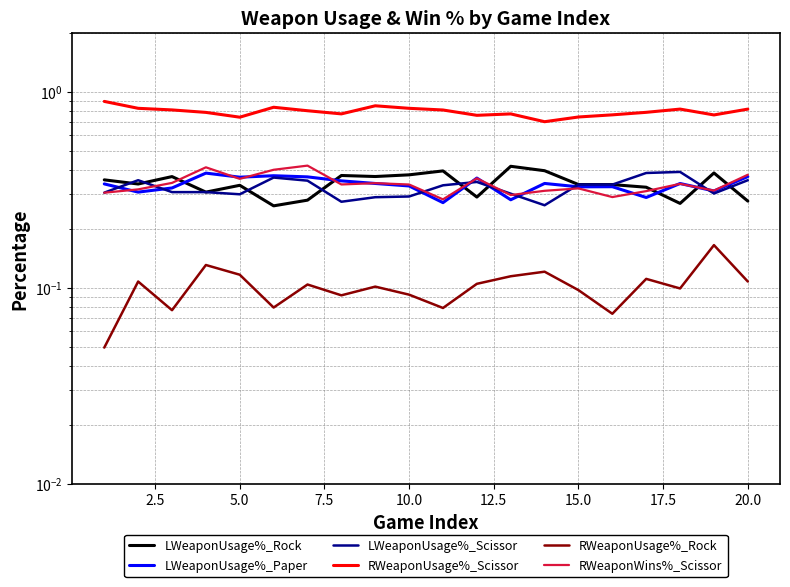

In LWeaponUsage%_Rock, how many points are higher than both neighbors (excluding endpoints)?

6